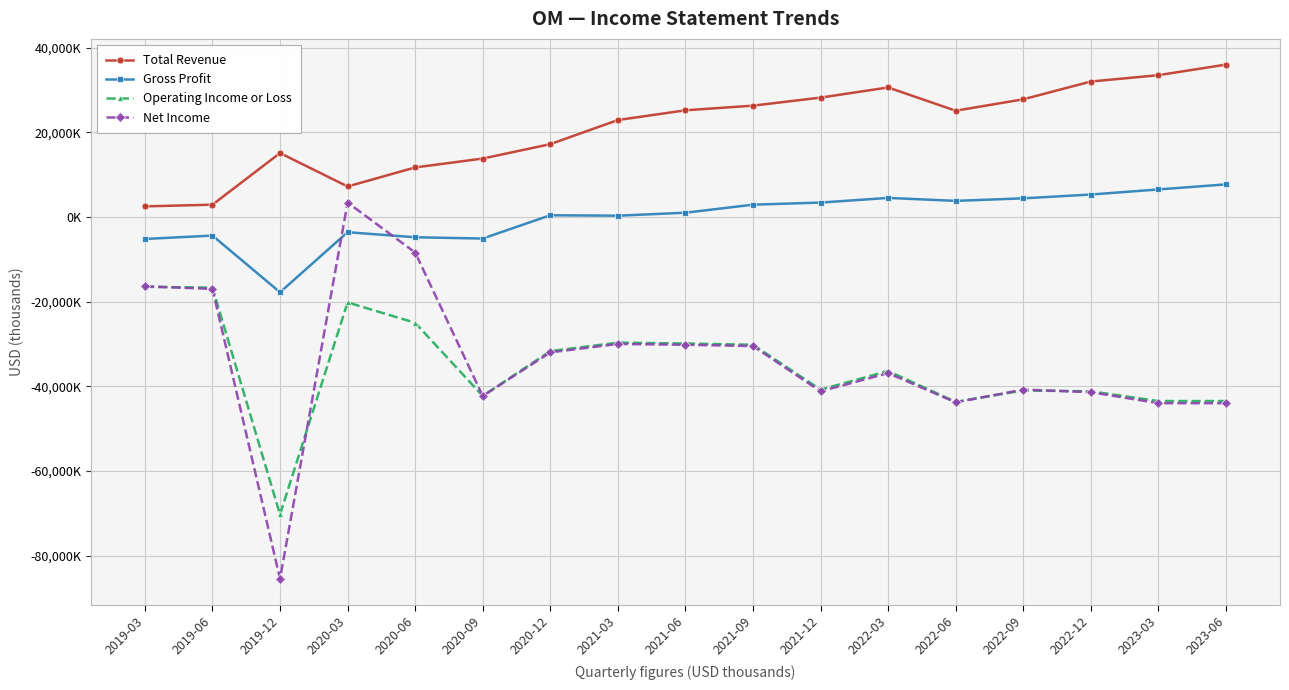

What are all the series names shown in the legend?

Total Revenue, Gross Profit, Operating Income or Loss, Net Income